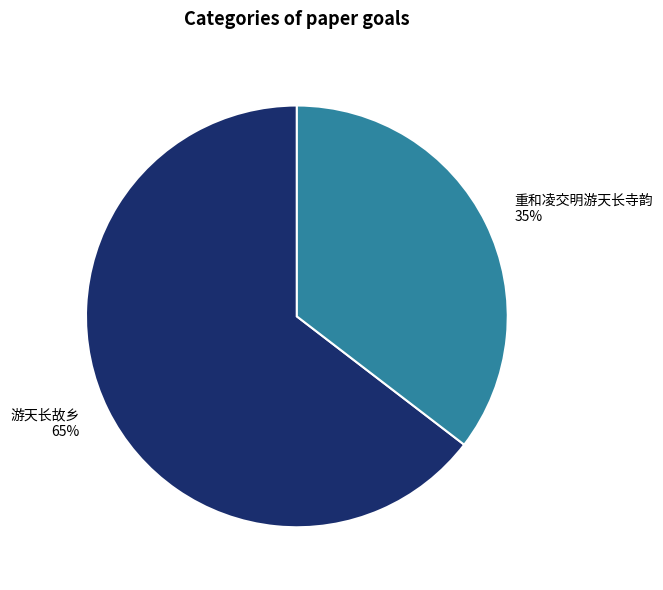

Between 重和凌交明游天长寺韵 35% and 游天长故乡 65%, which is larger?

游天长故乡 65%